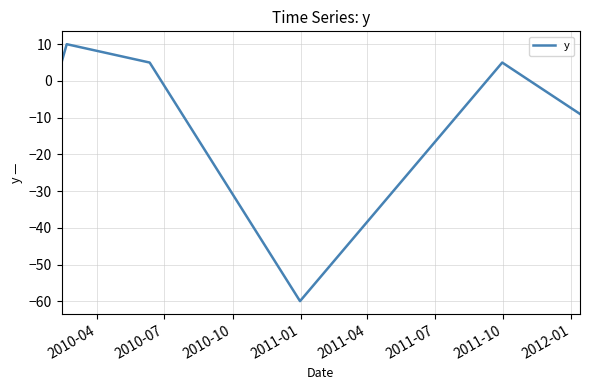

True or false: there are more than 0 points higher than both neighbors.

True